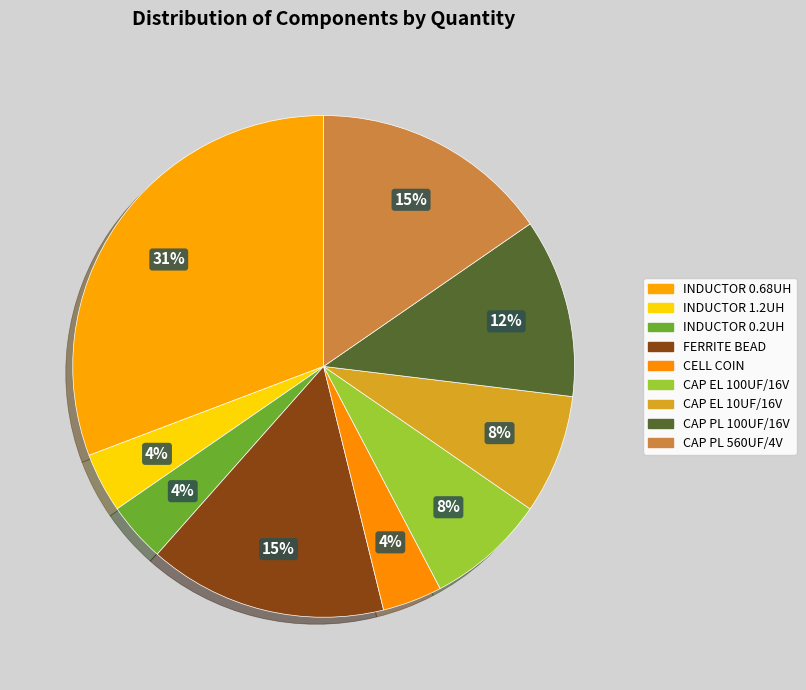

Count the number of slices in the pie.

9